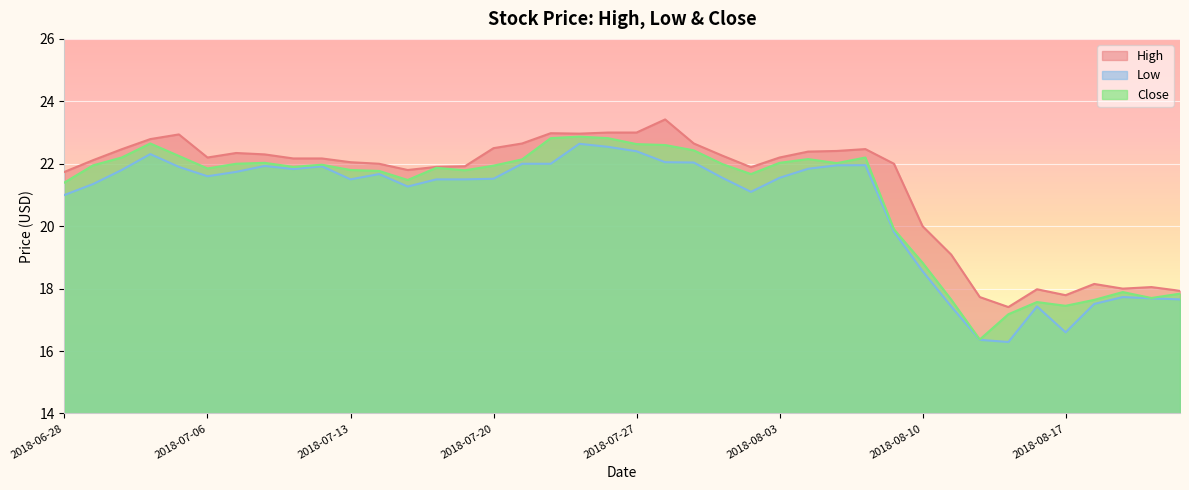

What are all the series names shown in the legend?

High, Low, Close